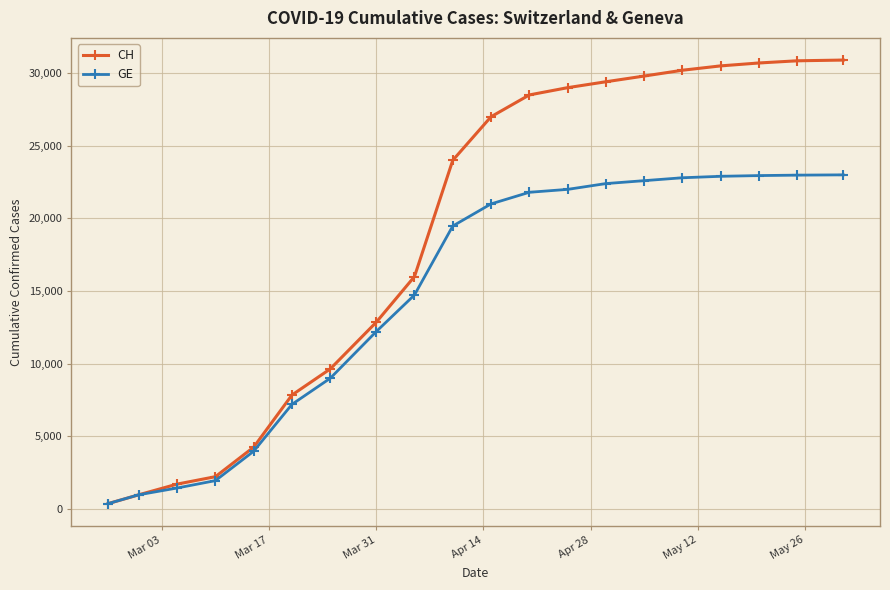

List the series in order of their overall mean, highest first.

CH, GE